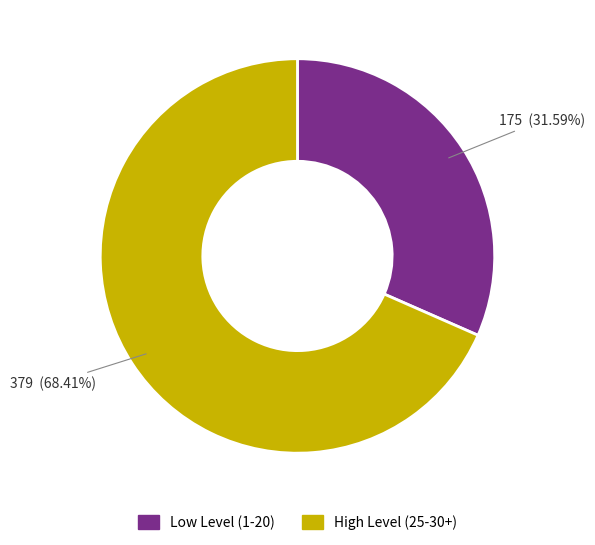

Does any single category account for the majority?

Yes